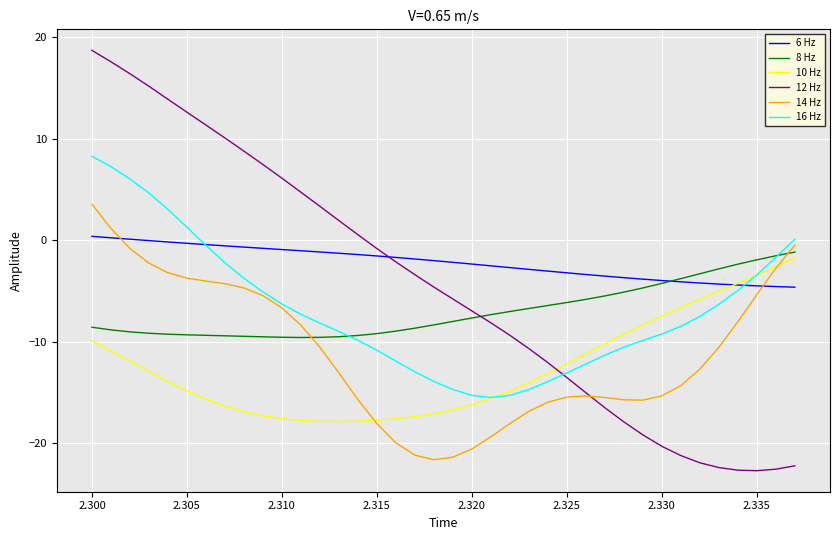

Which series has the largest total across all categories?

6 Hz